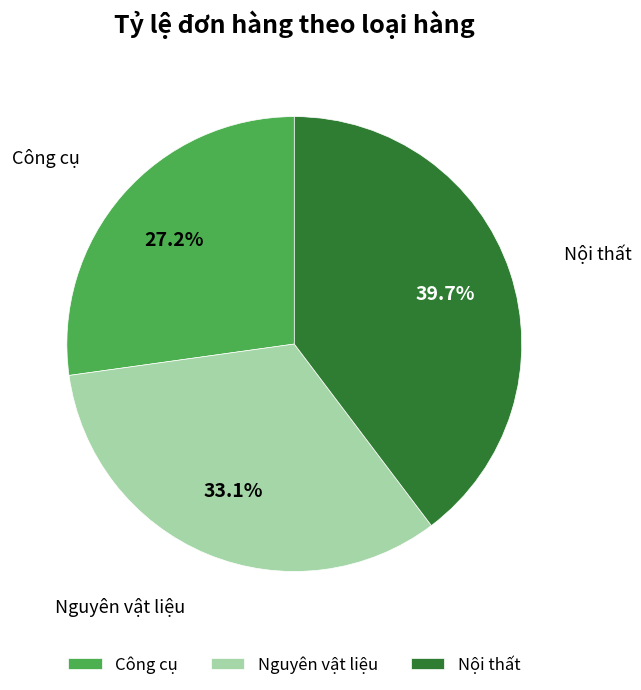

What is the largest slice in the pie chart?

Nội thất